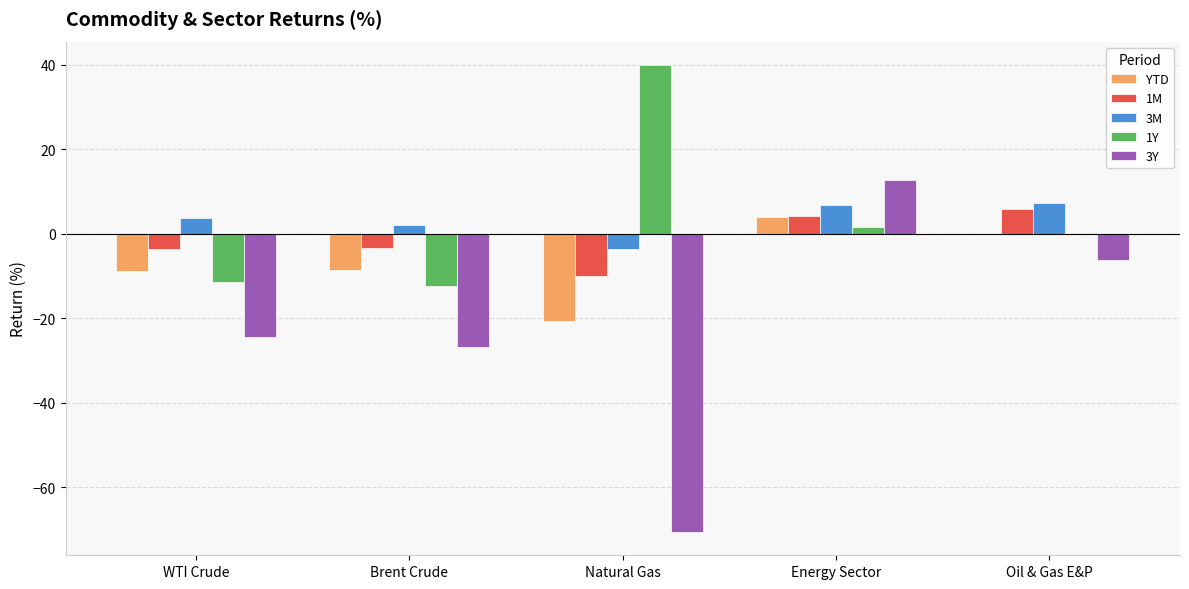

The value of 1M at Oil & Gas E&P is 5.8. True or false?

True